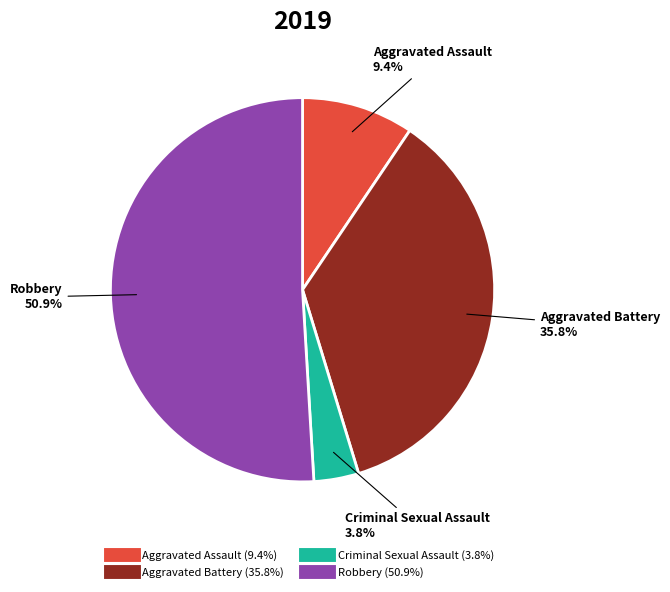

Does any single category account for the majority?

Yes